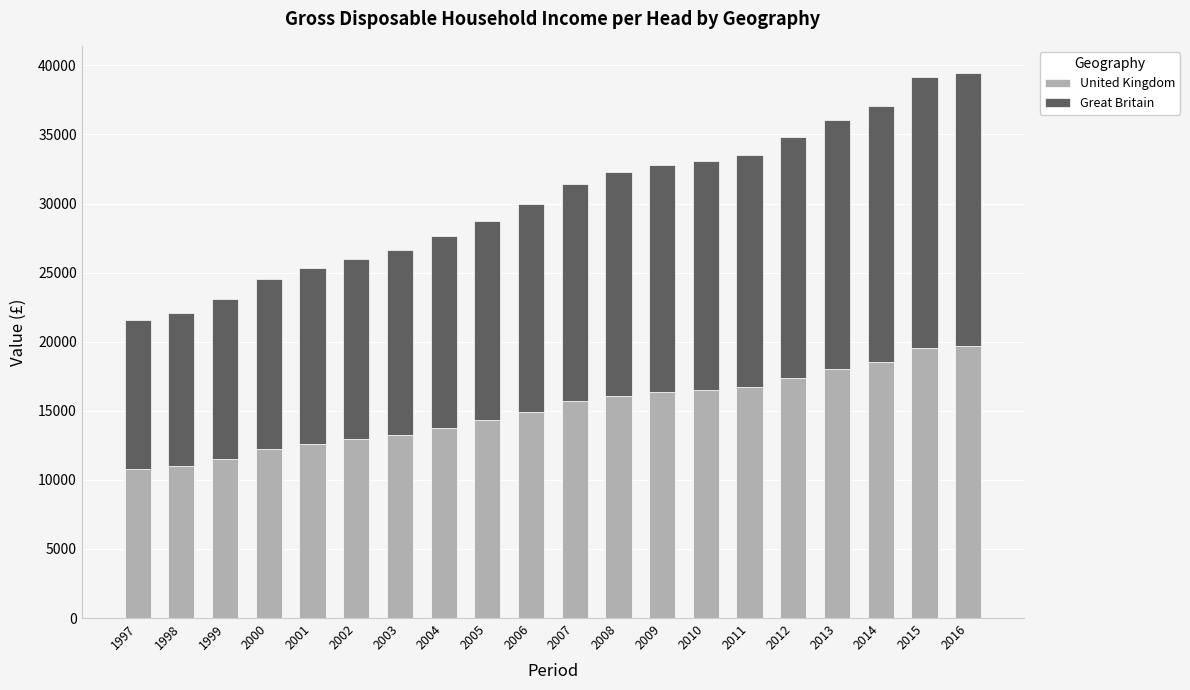

What is the difference between the second highest and second lowest values in the United Kingdom series?

8531